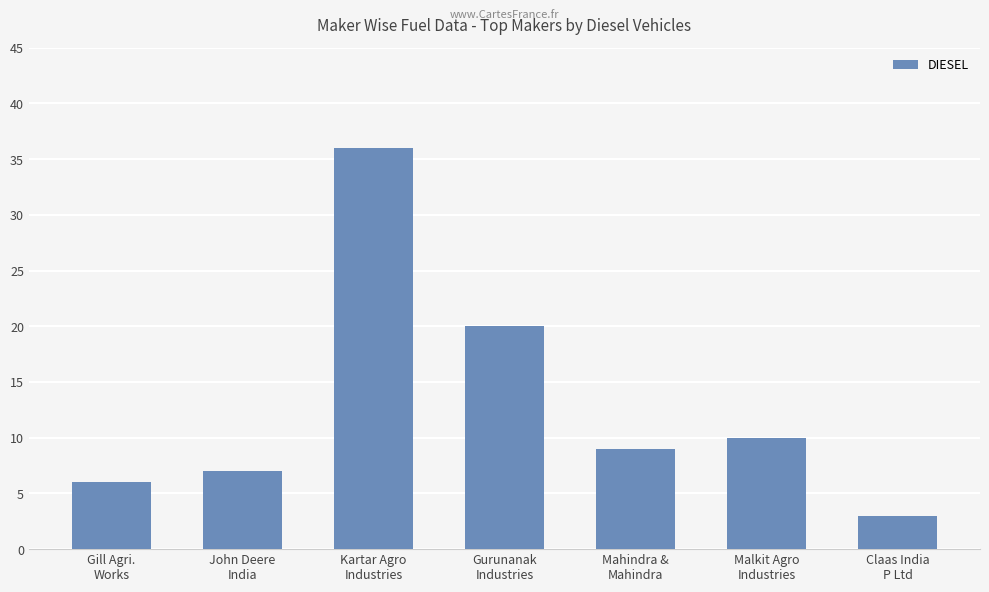

True or false: the data shows 36 at Kartar Agro
Industries.

True